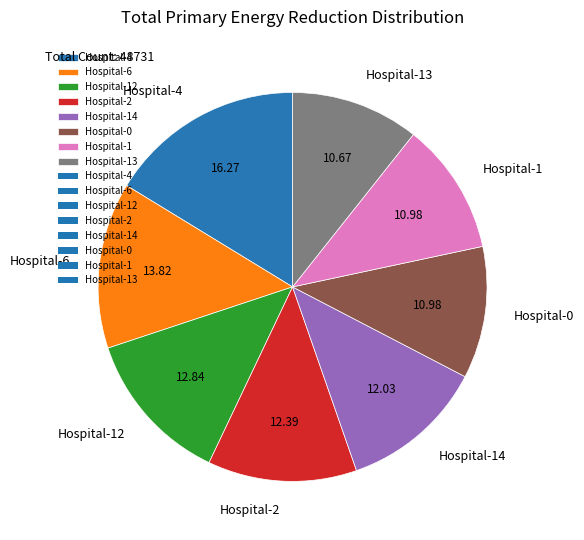

Is there any slice that represents more than half of the pie?

No